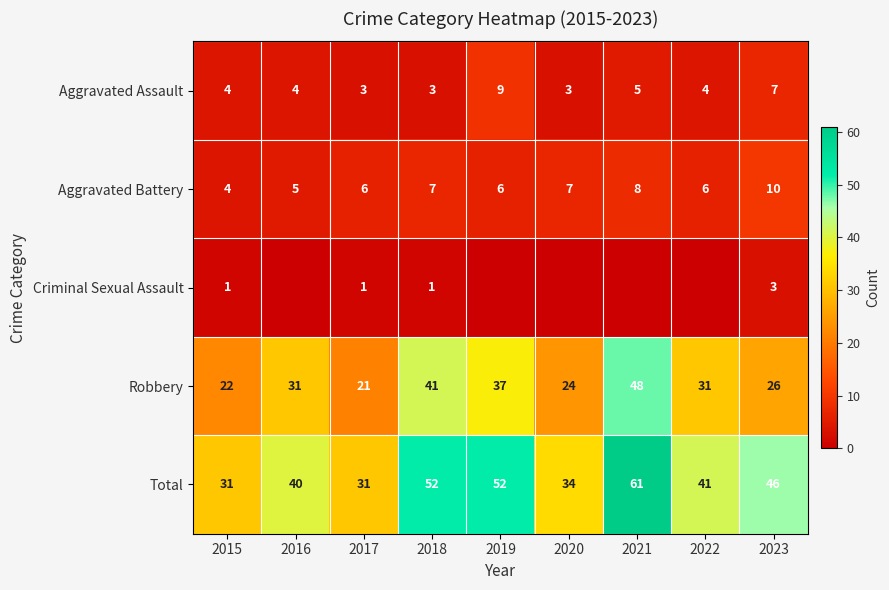

At which category does the chart reach its peak across all series?

2021